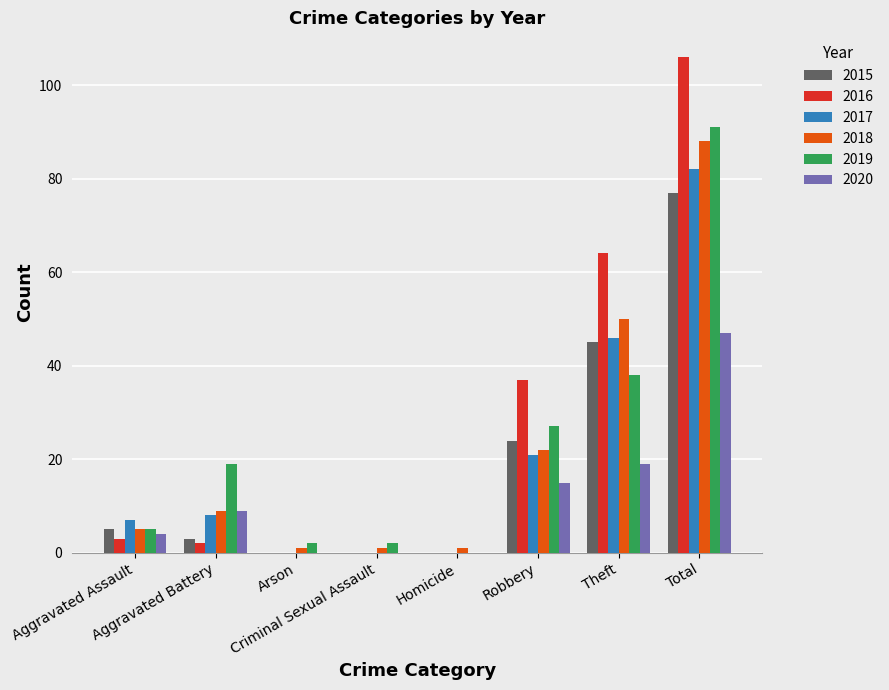

How many data points does each series have?

8